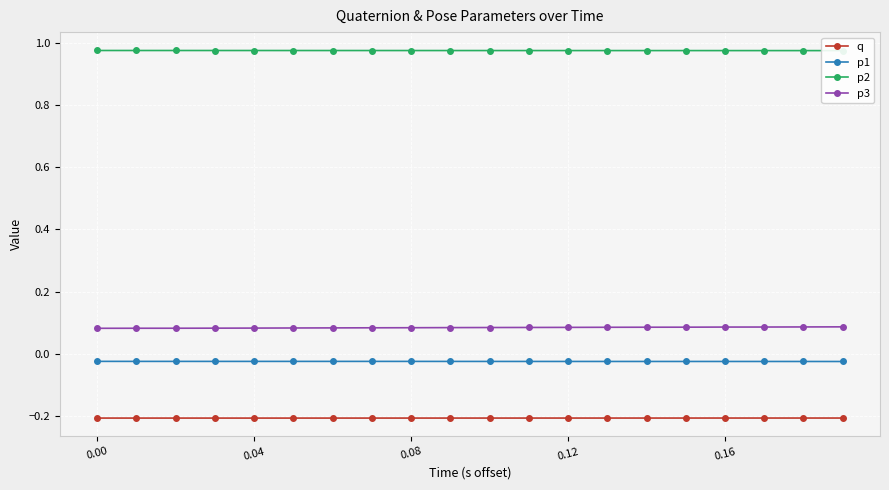

True or false: q and p1 intersect in this chart.

False